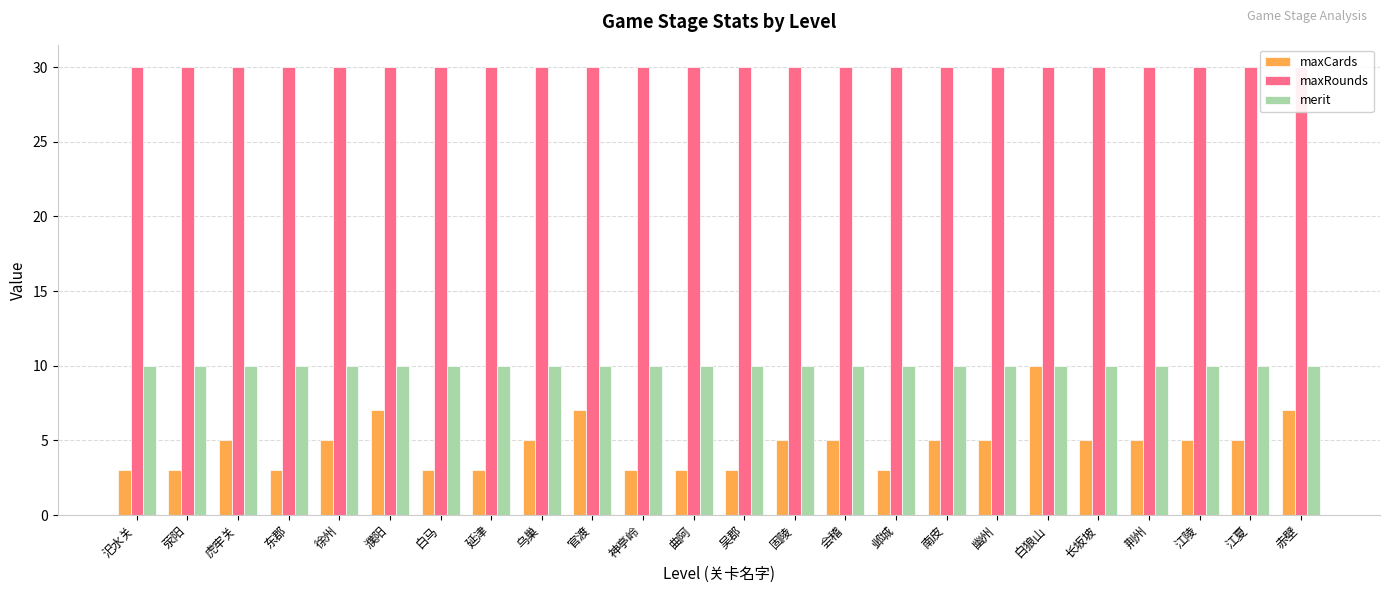

How many bars are there in each group?

3